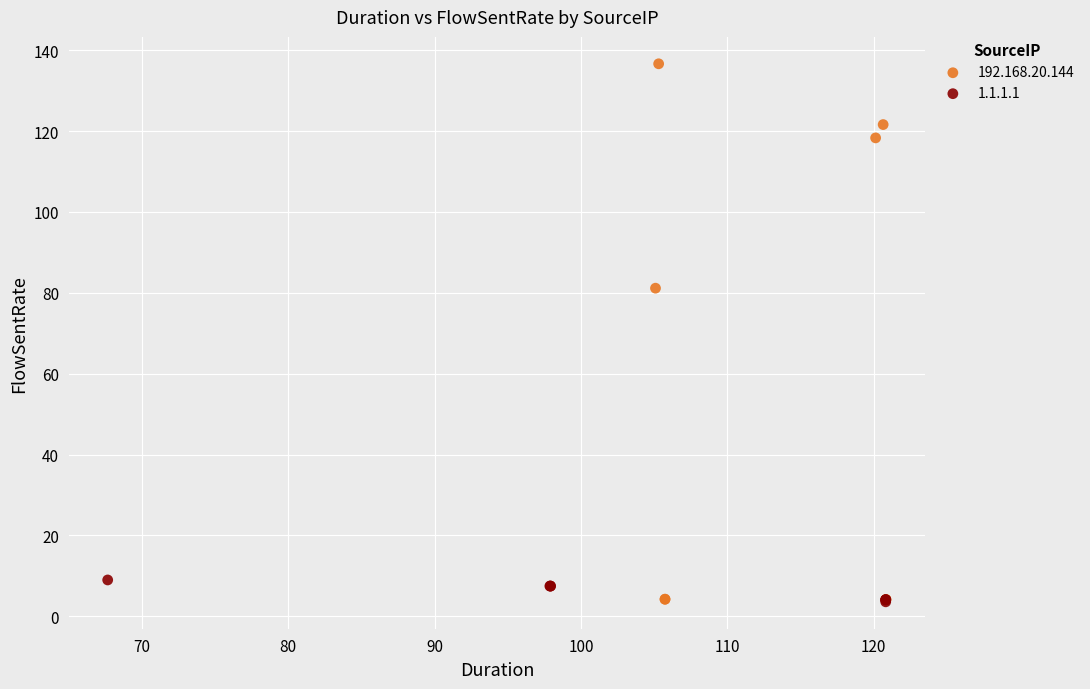

Which series has the largest Y range (max minus min)?

192.168.20.144